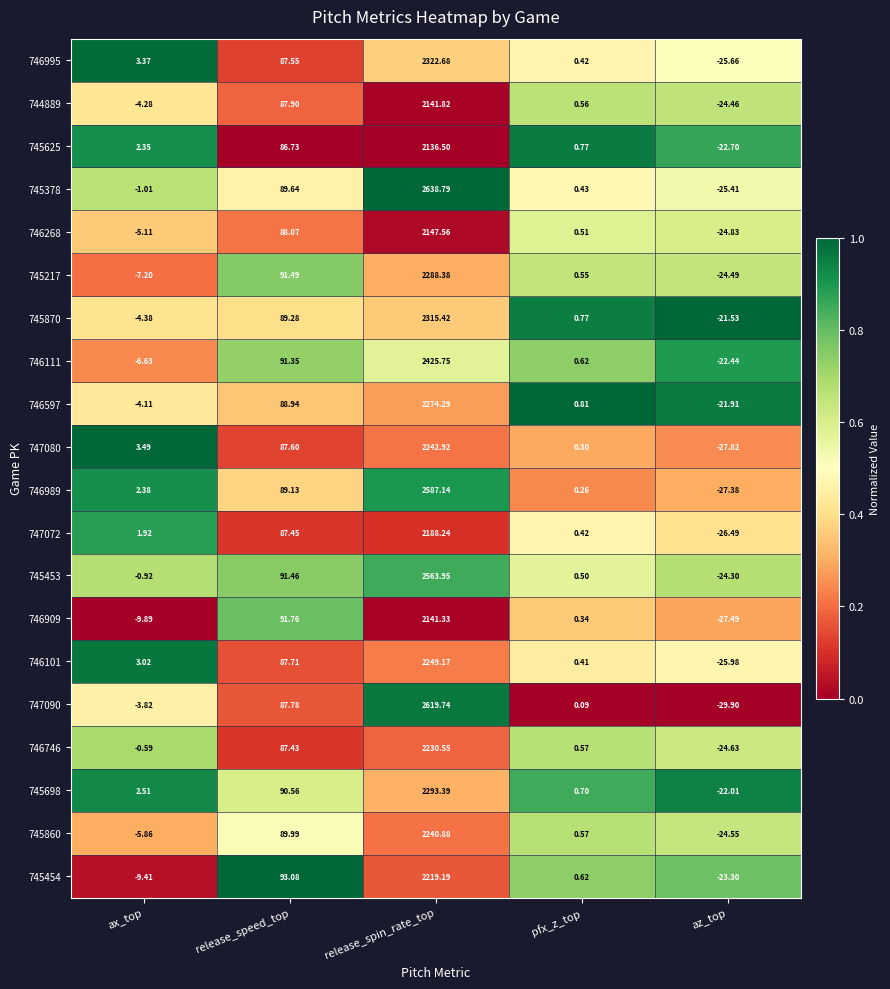

Where does the 745860 series first go above 0?

release_speed_top